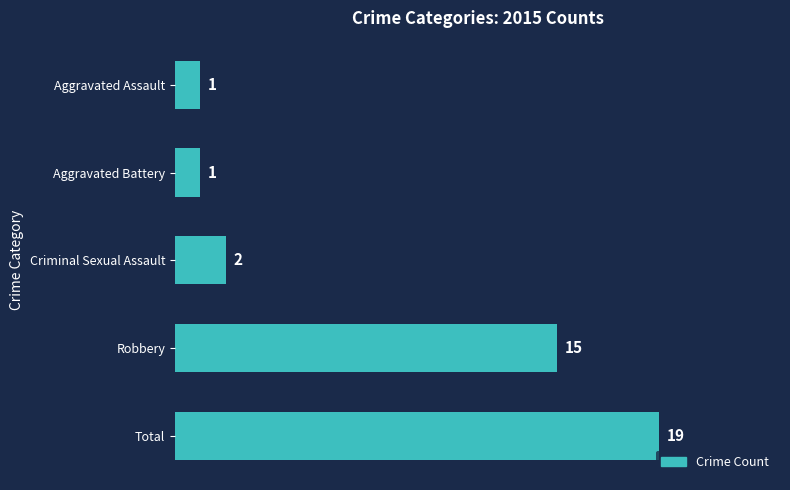

Reading top to bottom, what are all the values shown in this chart?

1	1	2	15	19